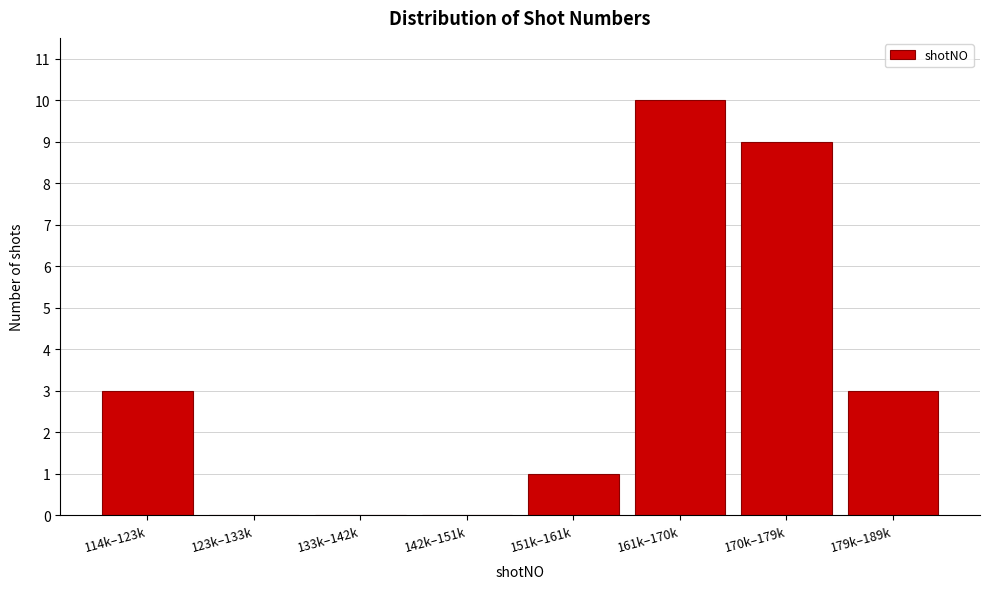

Reading left to right, transcribe all the data shown in this chart.

114k–123k=3	123k–133k=0	133k–142k=0	142k–151k=0	151k–161k=1	161k–170k=10	170k–179k=9	179k–189k=3